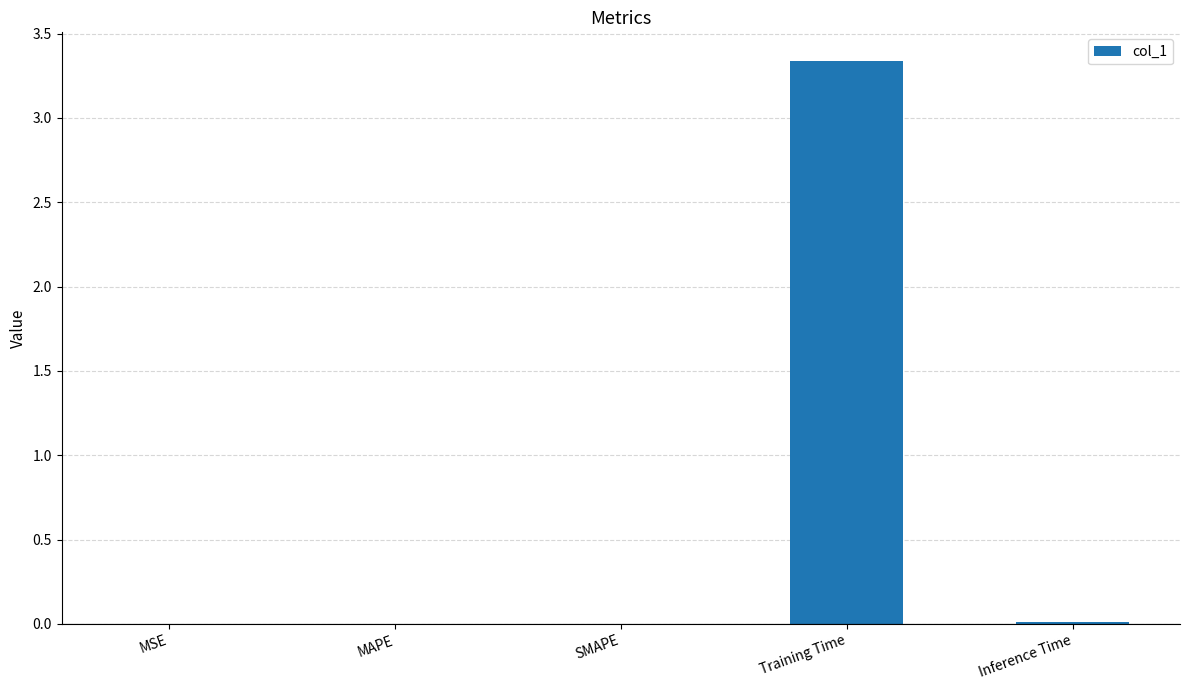

Which has a higher value, Training Time or SMAPE?

Training Time